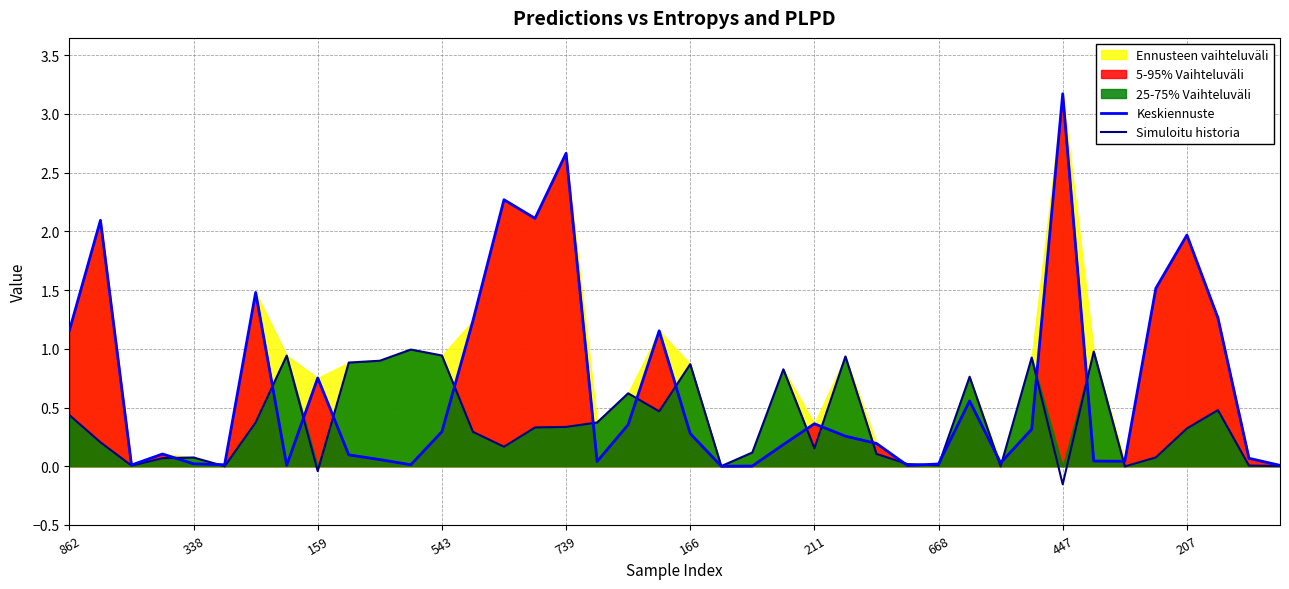

How many intersections are there between Simuloitu historia and Keskiennuste?

20